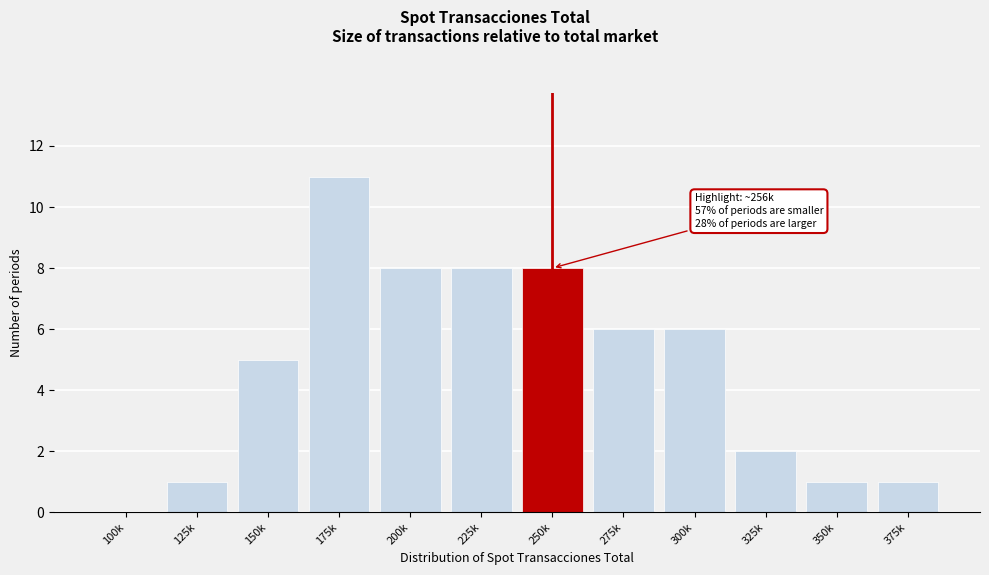

Reading right to left, list all the values displayed in this chart.

375k=1	350k=1	325k=2	300k=6	275k=6	250k=8	225k=8	200k=8	175k=11	150k=5	125k=1	100k=0